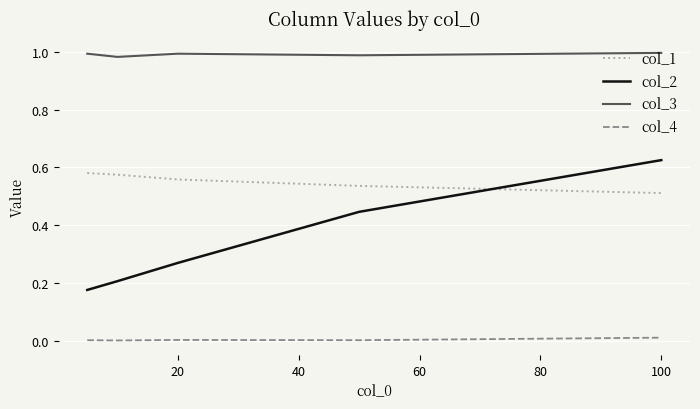

Rank the series by their average value, from lowest to highest.

col_4, col_2, col_1, col_3